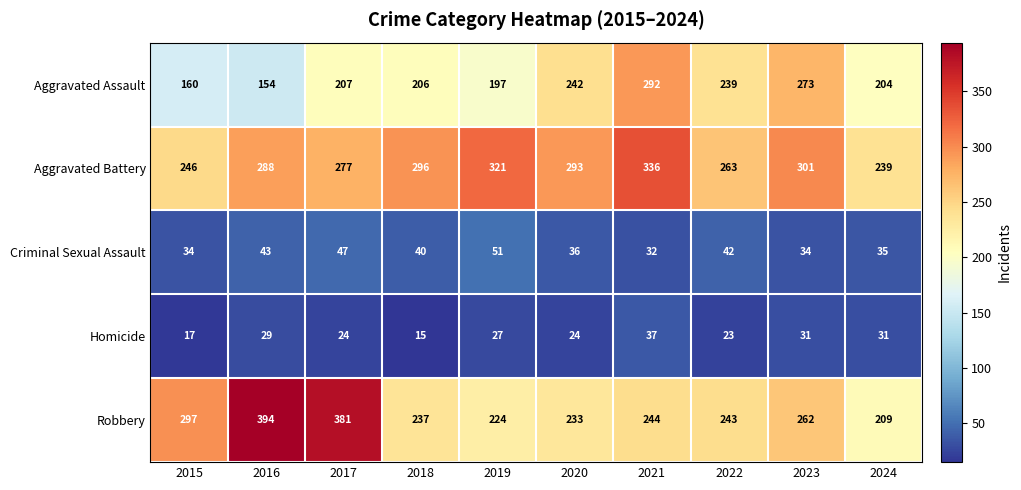

Between 2017 and 2020, which series saw the biggest shift?

Robbery